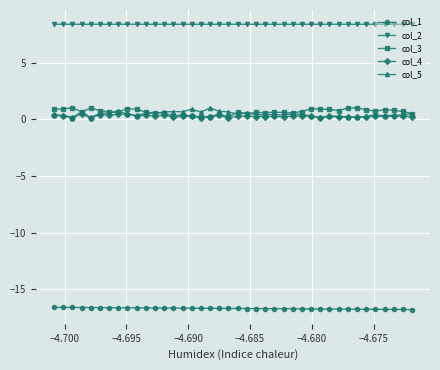

At how many categories does at least one series exceed -1?

40